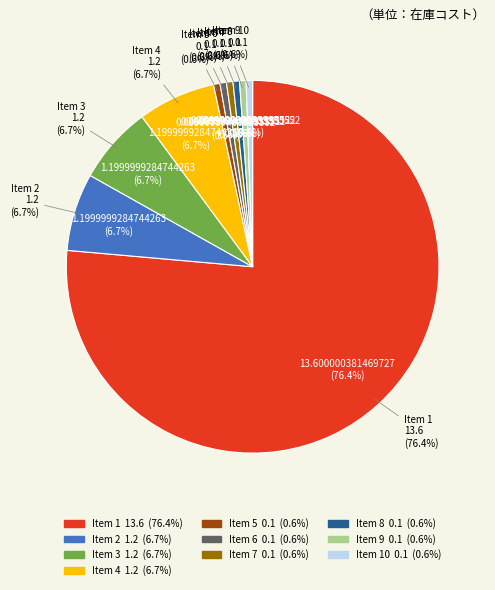

What is the smallest slice in the pie chart?

5